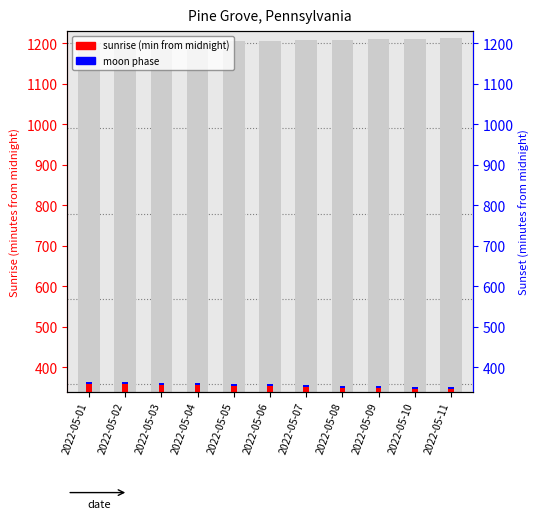

List the series in order of their peak value, lowest first.

moon phase offset, sunrise (min)